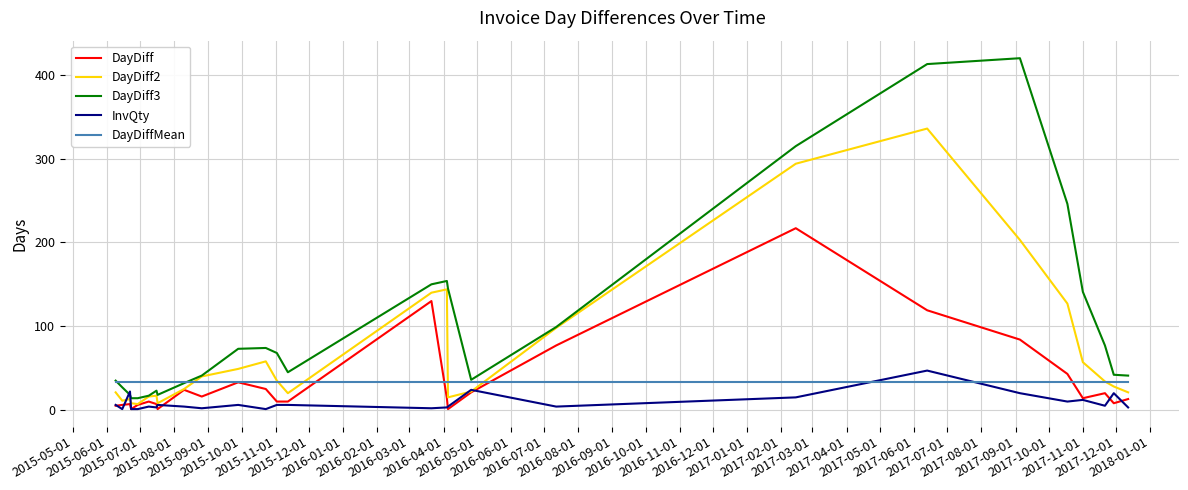

Which series has the largest total across all categories?

DayDiff3